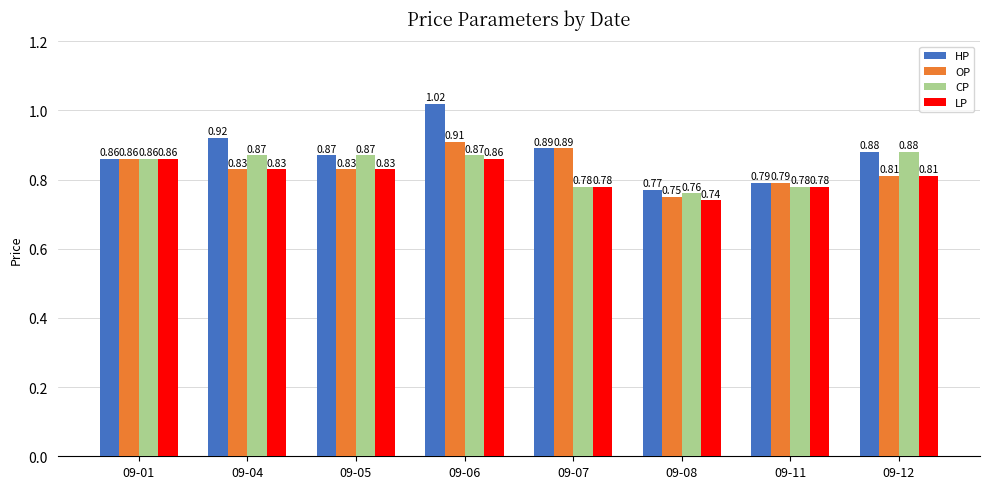

Rank the categories by HP value from highest to lowest.

09-06, 09-04, 09-07, 09-12, 09-05, 09-01, 09-11, 09-08